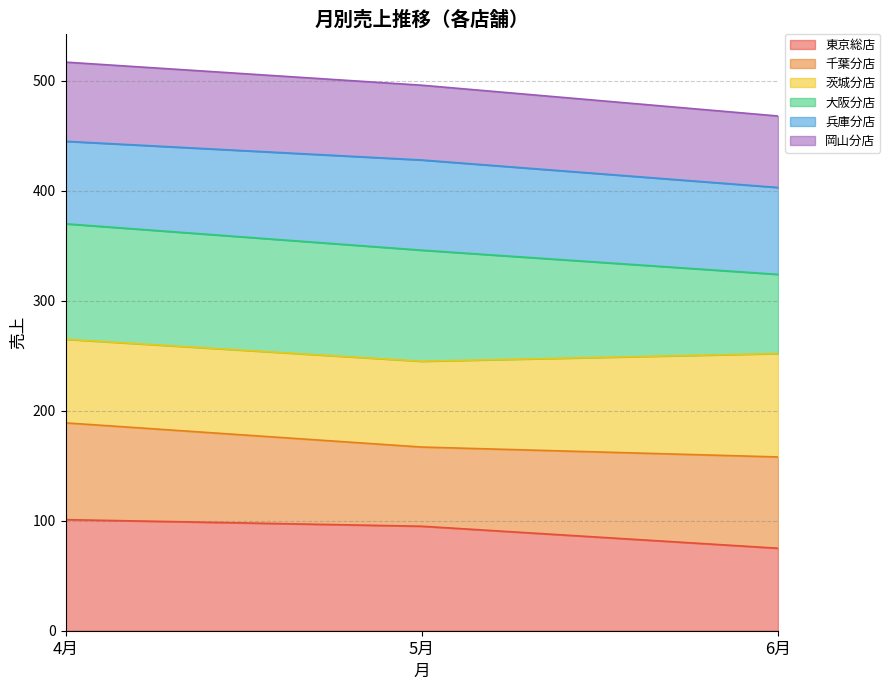

What is the sum of all 東京総店 values?

271